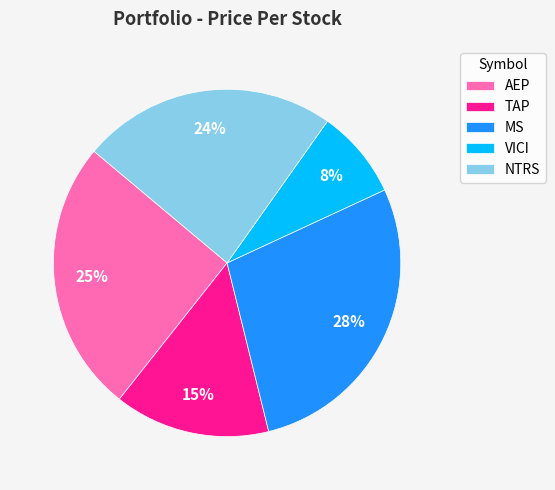

Combined, do TAP and NTRS account for over 50%?

No